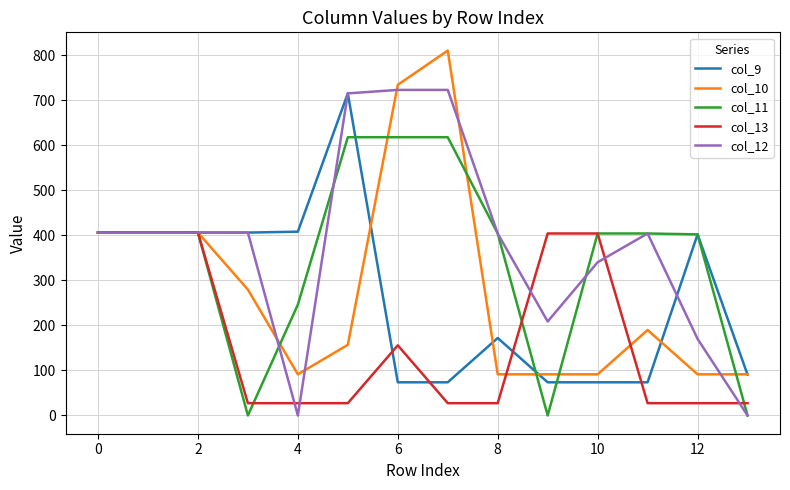

What is the average value of the col_11 series?

352.2